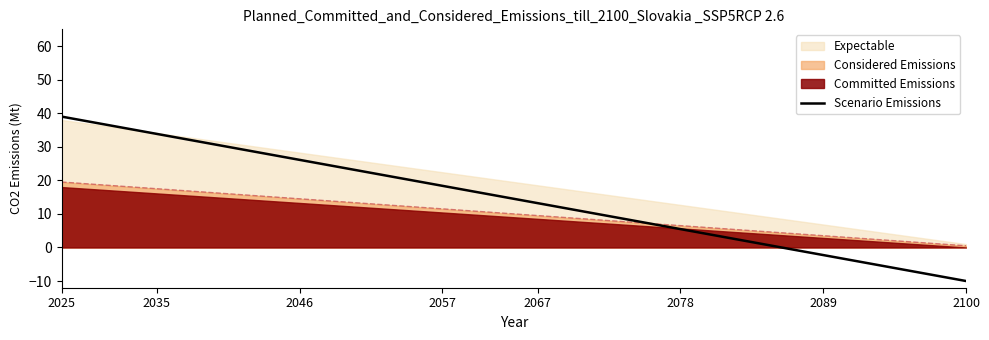

What is the highest value of the Scenario Emissions series?

39.0